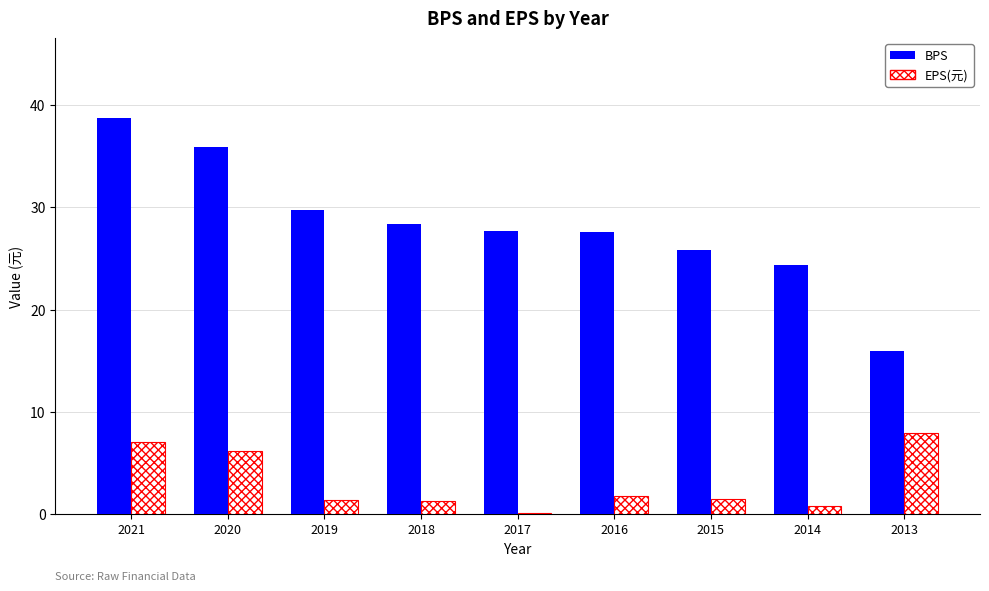

Which series has the largest total across all categories?

BPS